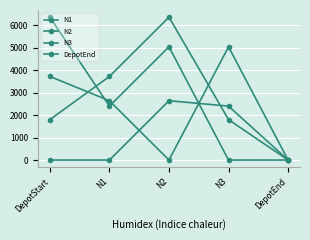

Which series has the largest total across all categories?

N3